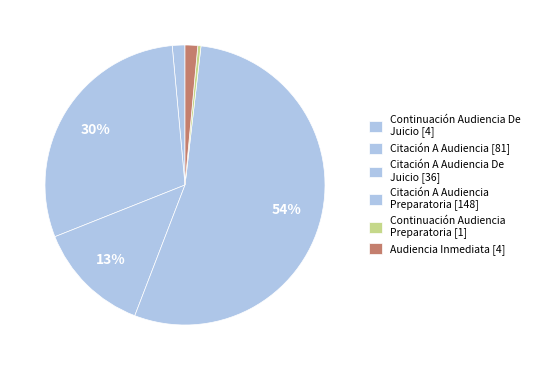

Count the number of slices in the pie.

6